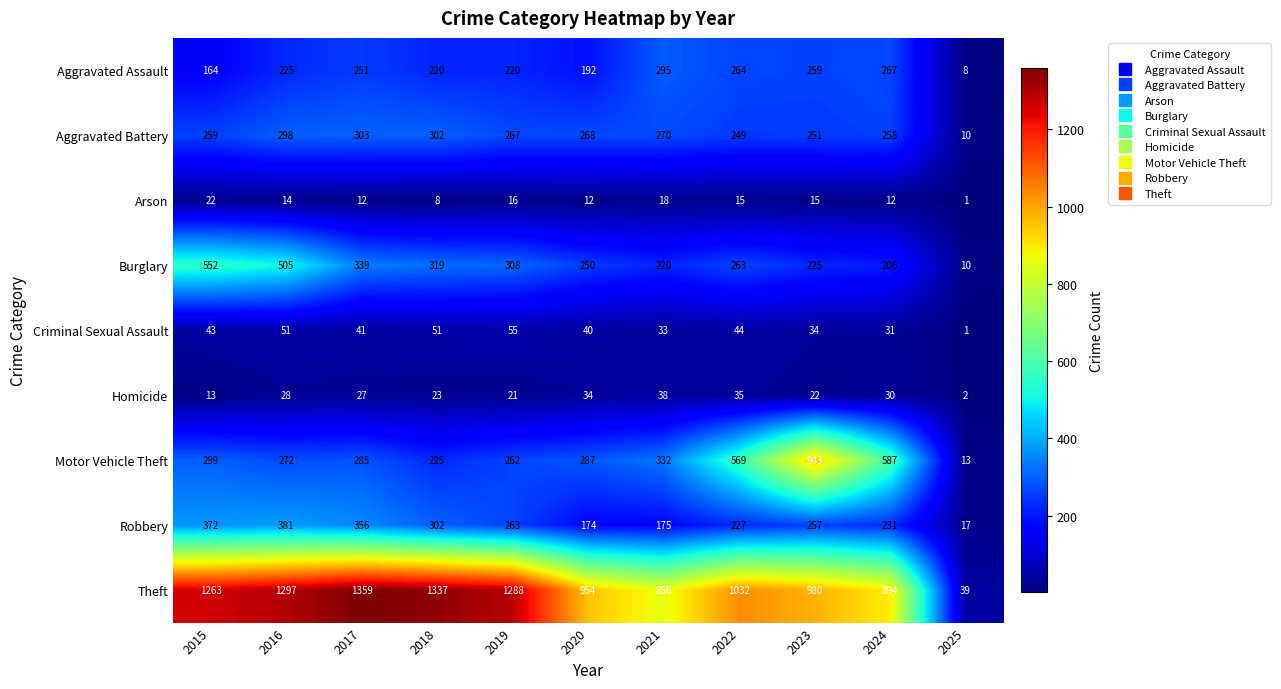

Which series has the largest range (max minus min)?

Theft